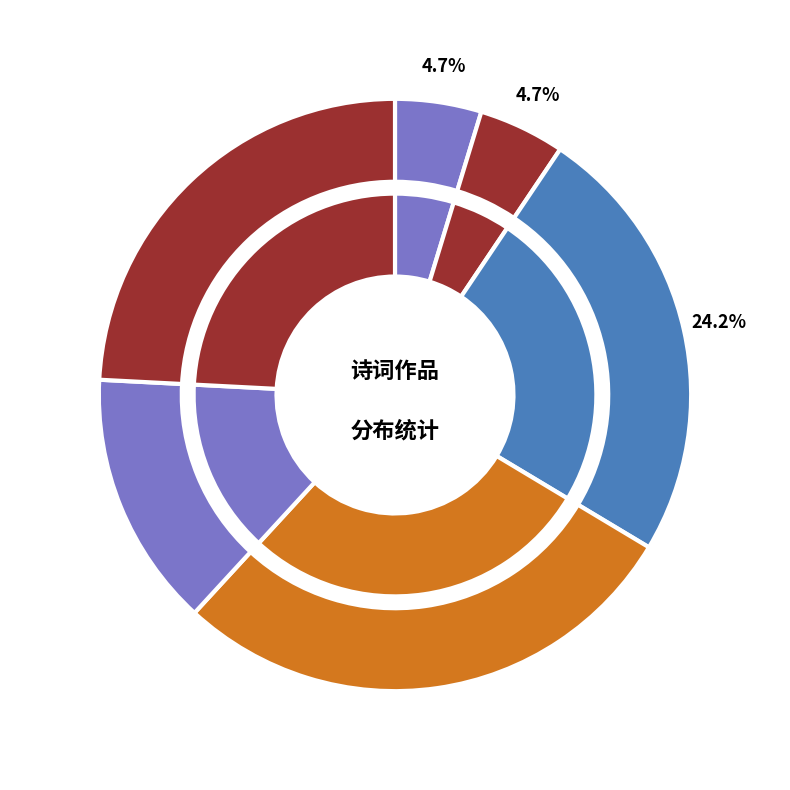

Does 赠术士姚有应自号通灵心神仙口 represent more than half of the total?

No